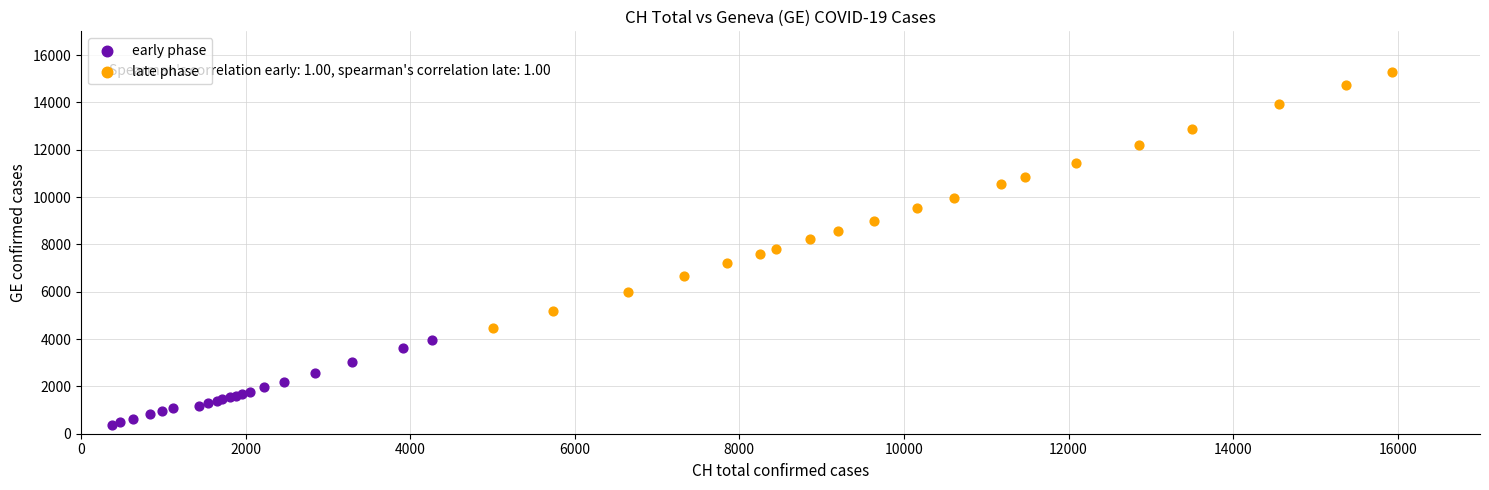

Which series contains the highest Y value?

late phase